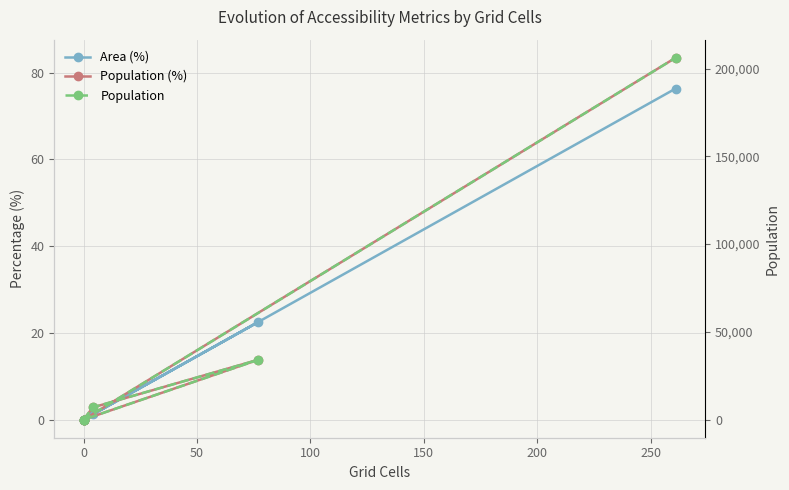

Reading left to right, list all the values displayed in this chart.

Area (%): 0.0	1.2	22.5	0.0	0.0	76.3
Population (%): 0.0	2.8	13.8	0.0	0.0	83.4
Population: 0.0	6969.0	34074.0	0.0	0.0	206179.0